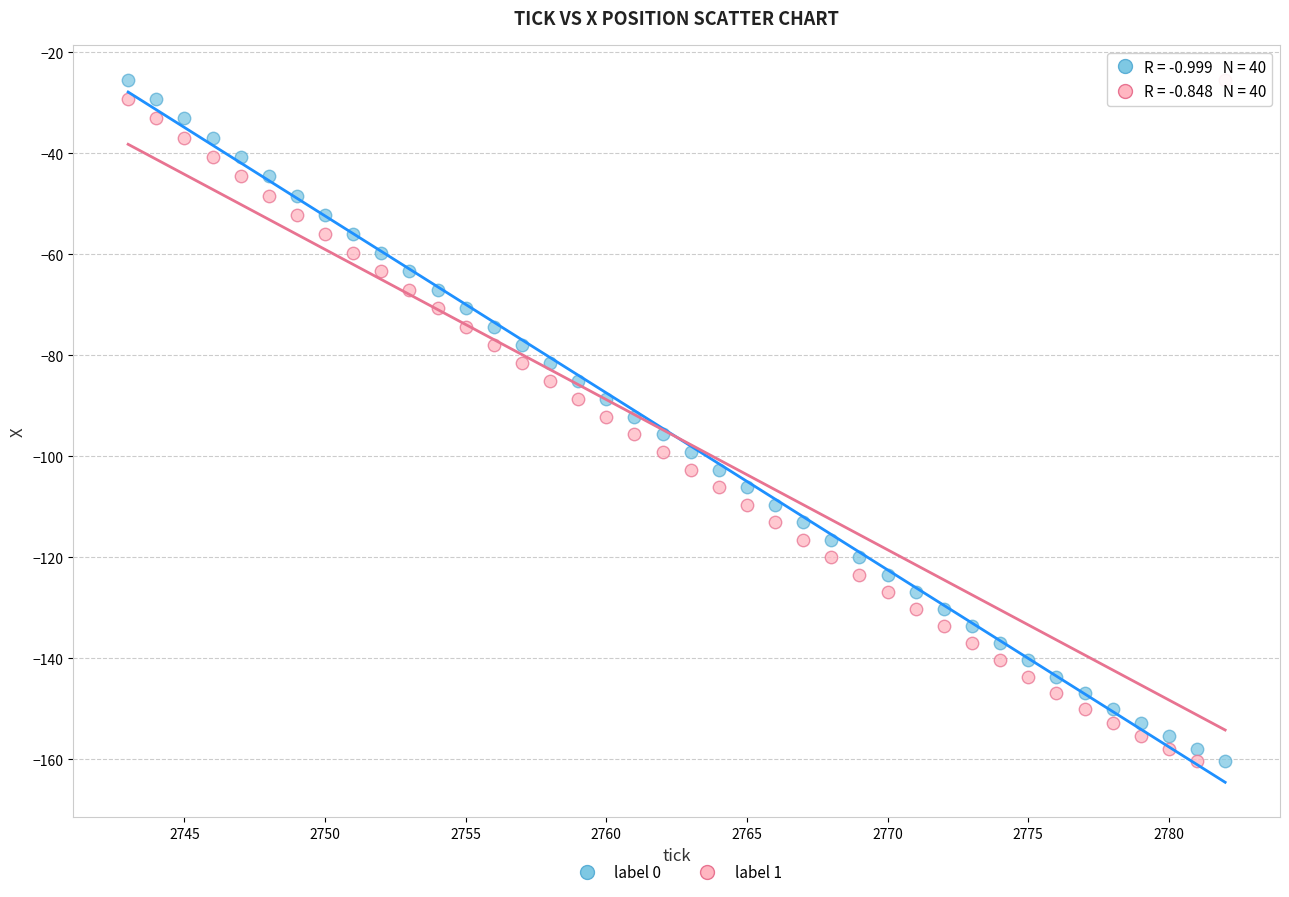

Across all data points, what is the range of X values (max minus min)?

39.0